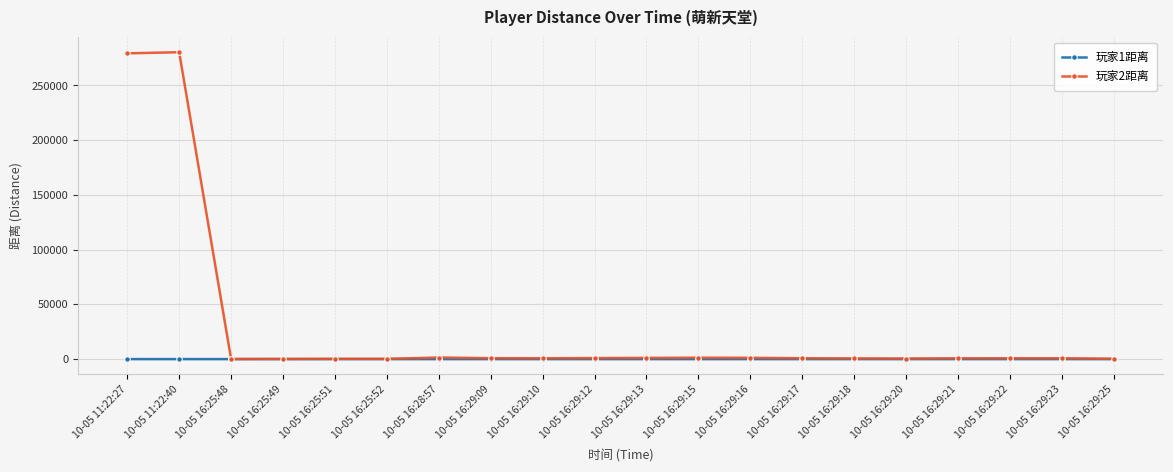

Which series has the widest spread of values?

玩家2距离